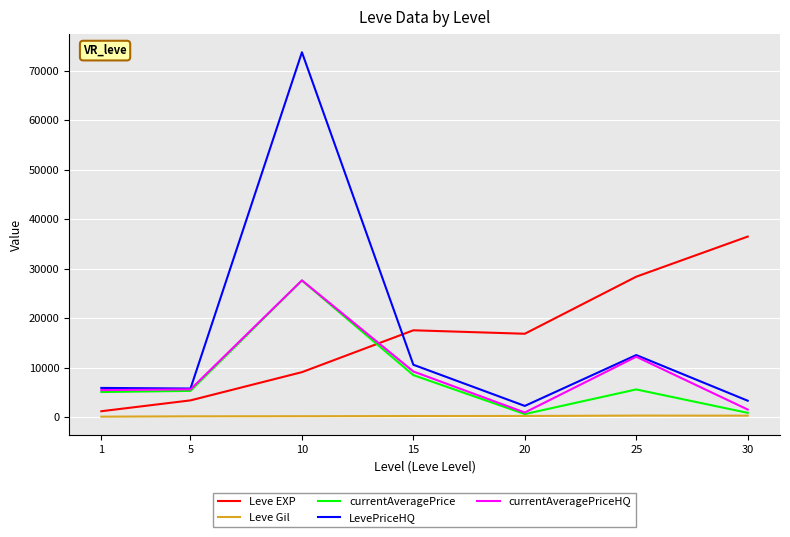

What is the greatest value displayed?

73726.5